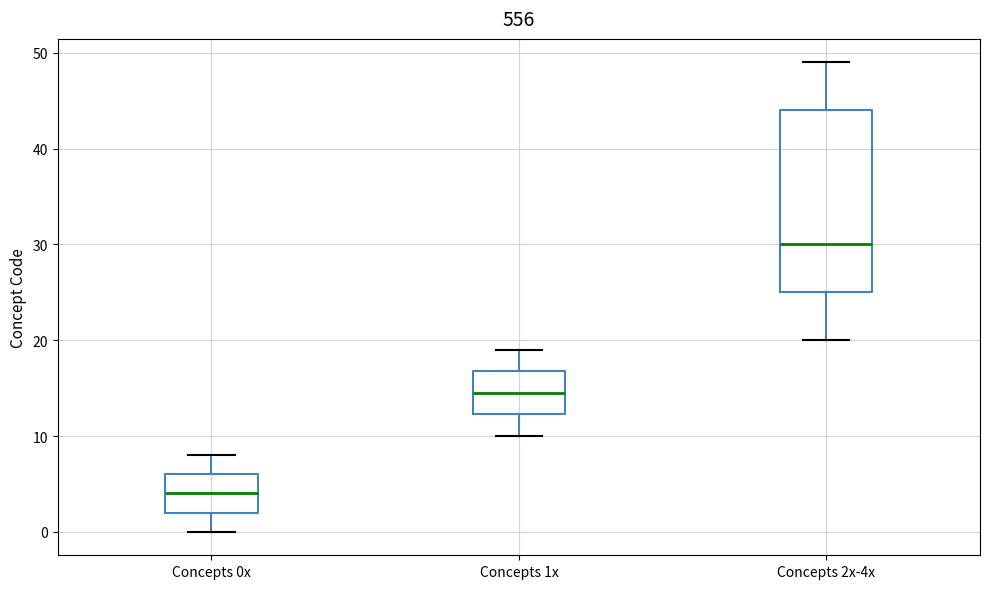

Comparing the boxes themselves (not the whiskers), which one is the tallest?

Concepts 2x-4x